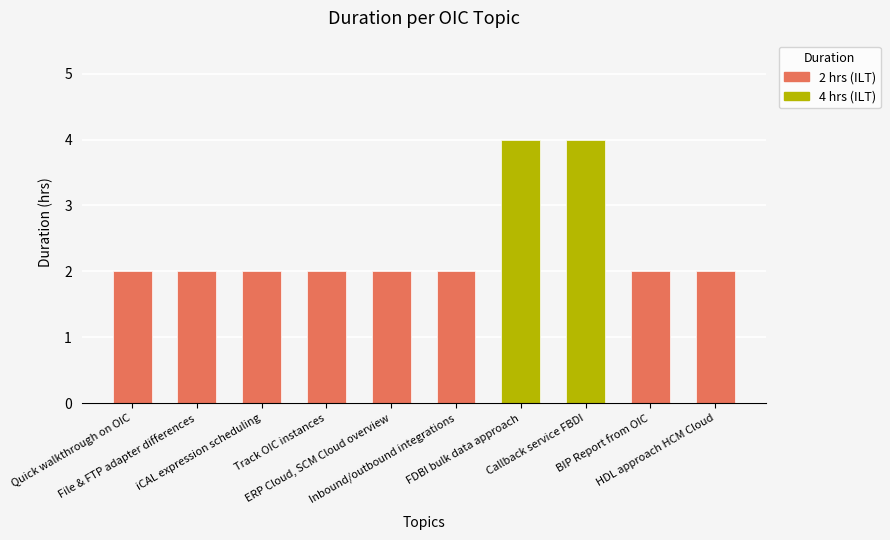

Rank the categories by value from lowest to highest.

Quick walkthrough on OIC, File & FTP adapter differences, iCAL expression scheduling, Track OIC instances, ERP Cloud, SCM Cloud overview, Inbound/outbound integrations, BIP Report from OIC, HDL approach HCM Cloud, FDBI bulk data approach, Callback service FBDI